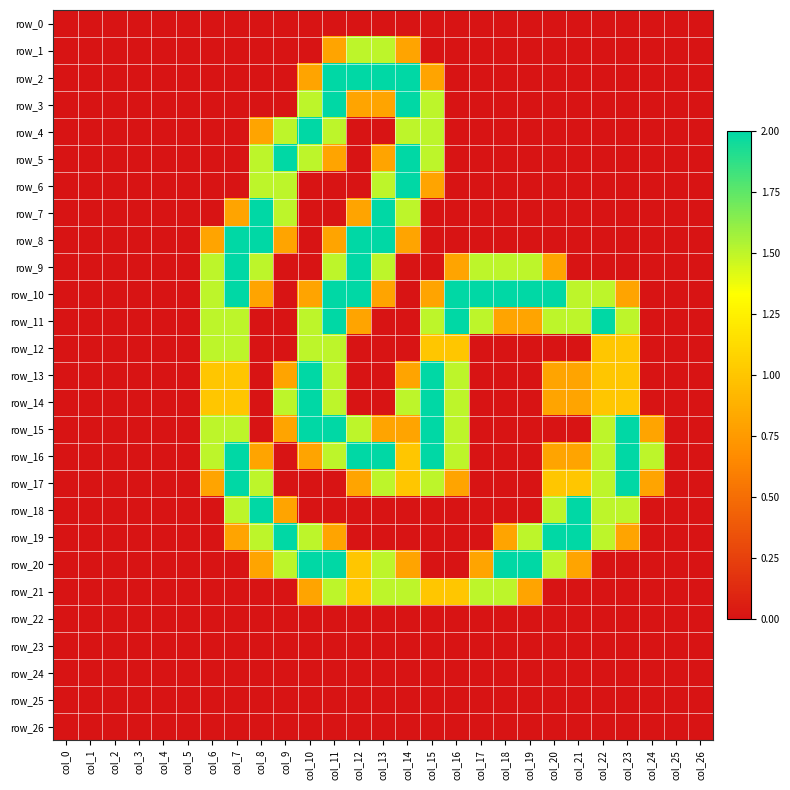

What is the average value of the row_21 series?

0.4